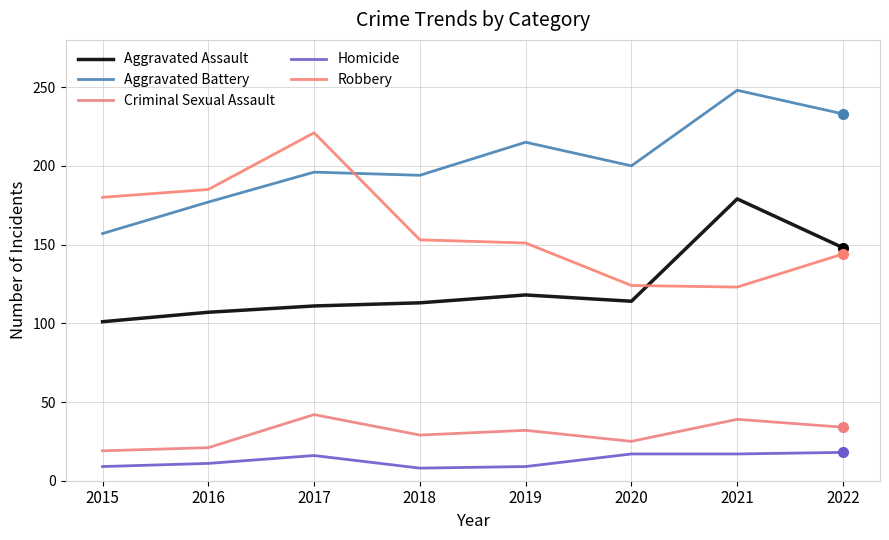

Does the chart have visible grid lines?

Yes